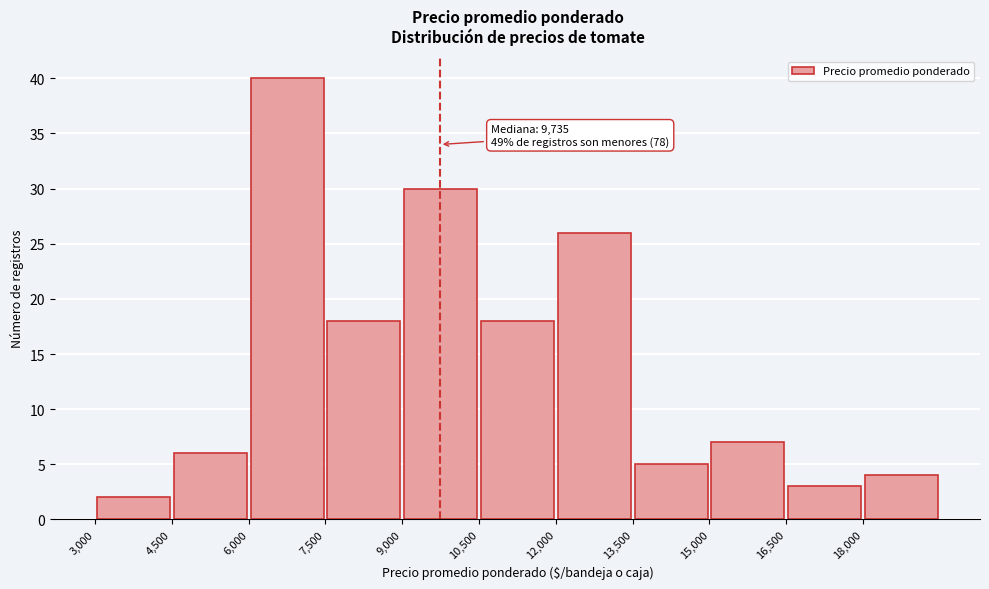

Over which range of the x-axis is the bar tallest?

6000 to 7500